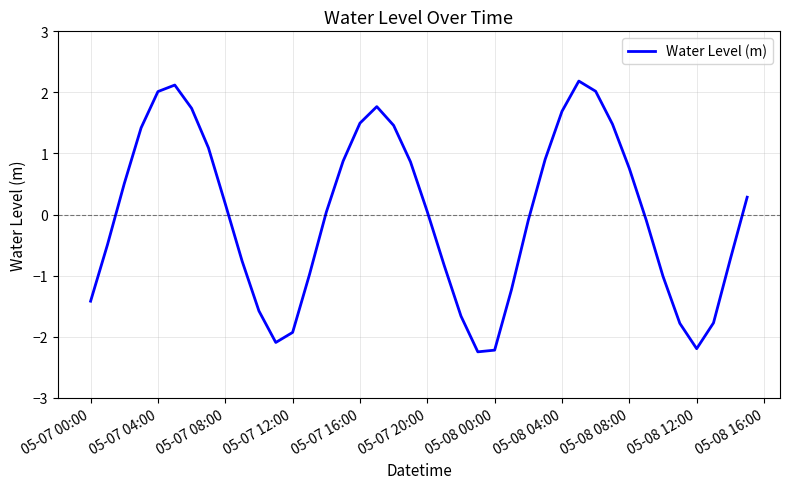

What is the smallest value displayed?

-2.2